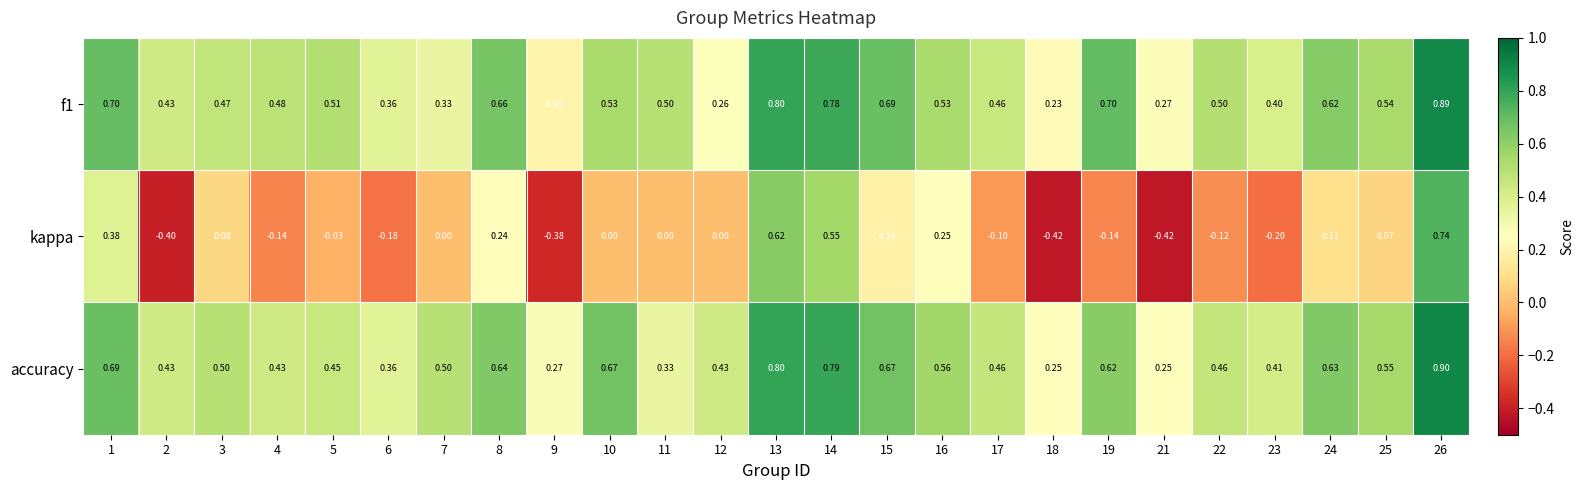

Which series has the largest total across all categories?

accuracy